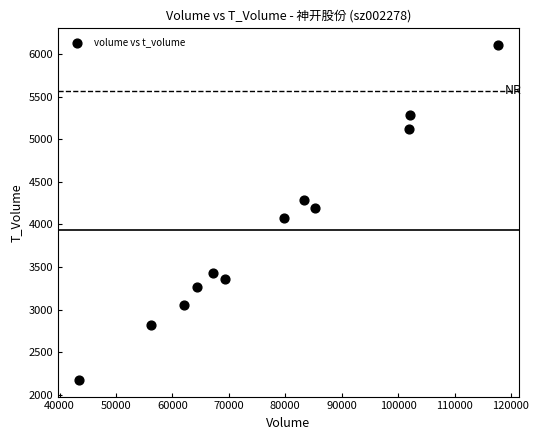

What is the average X value?

77724